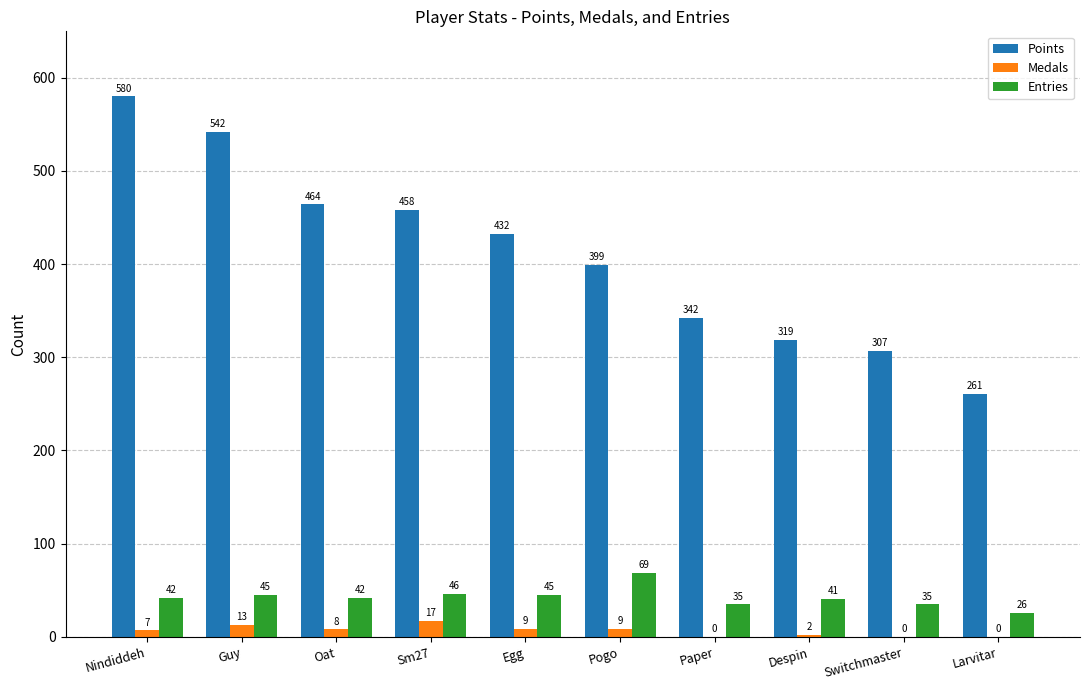

At which category is the sum across all series the highest?

Nindiddeh